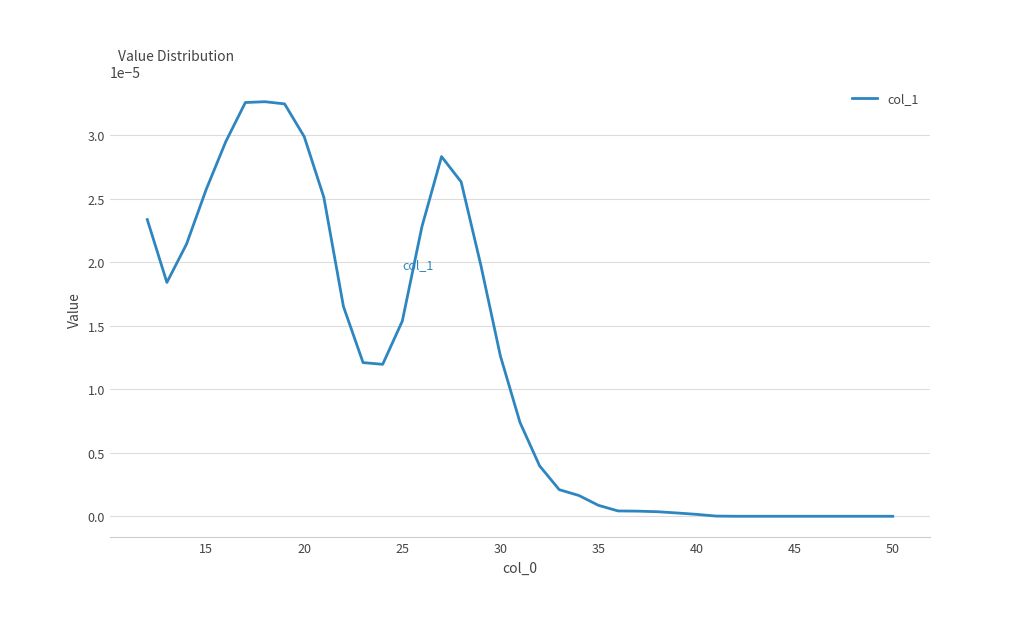

How many series are shown in this chart?

1